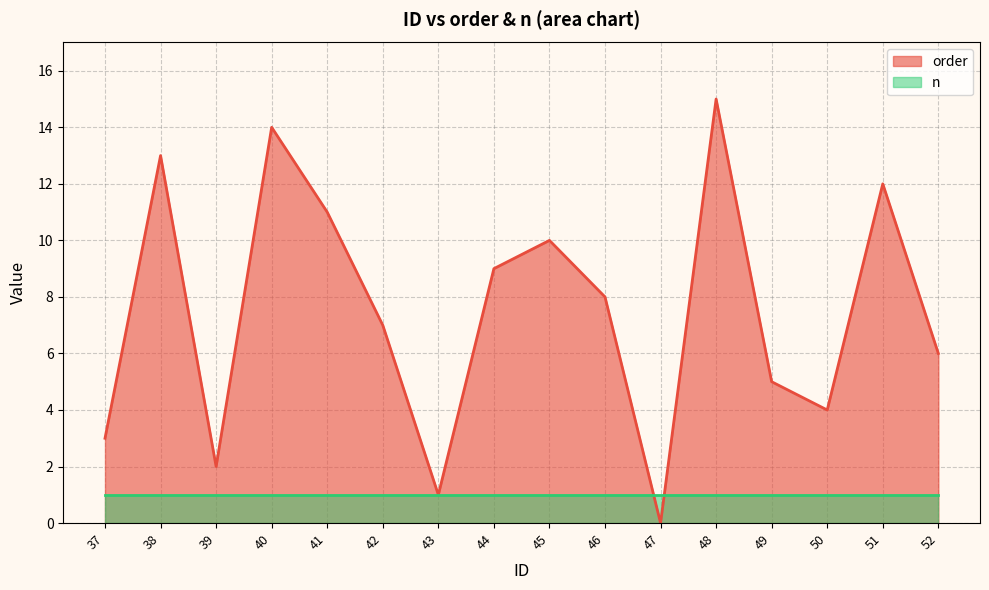

What is the value of the 1st point from the left?

3